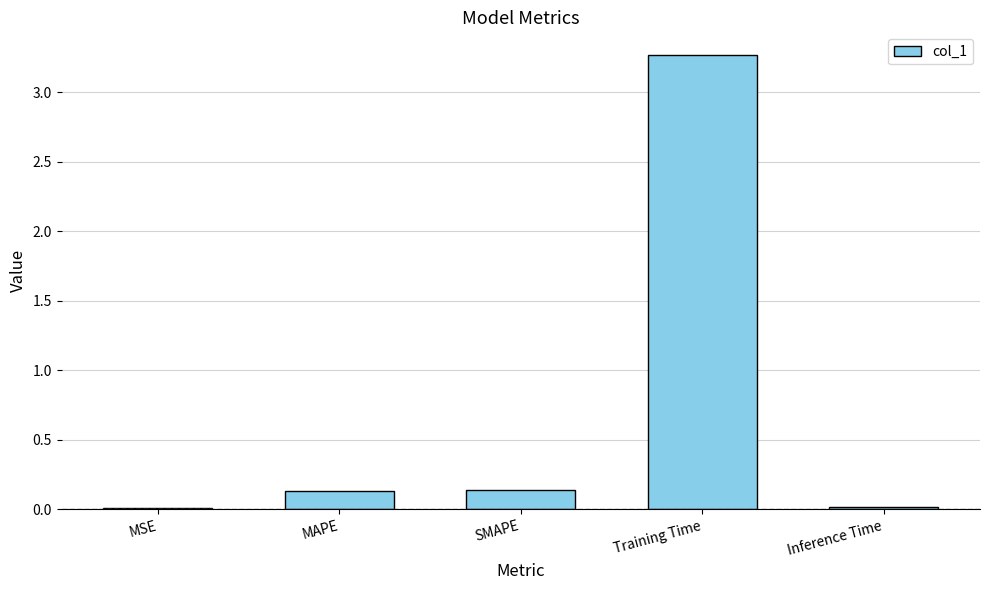

True or false: the data shows 0.1 at SMAPE.

True